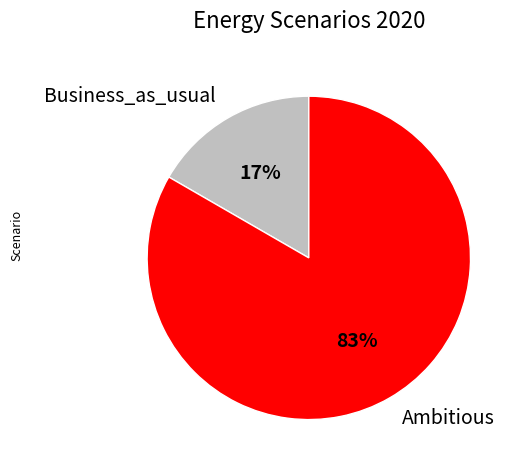

To the nearest percent, what is the combined percentage of Business_as_usual and Ambitious?

100%